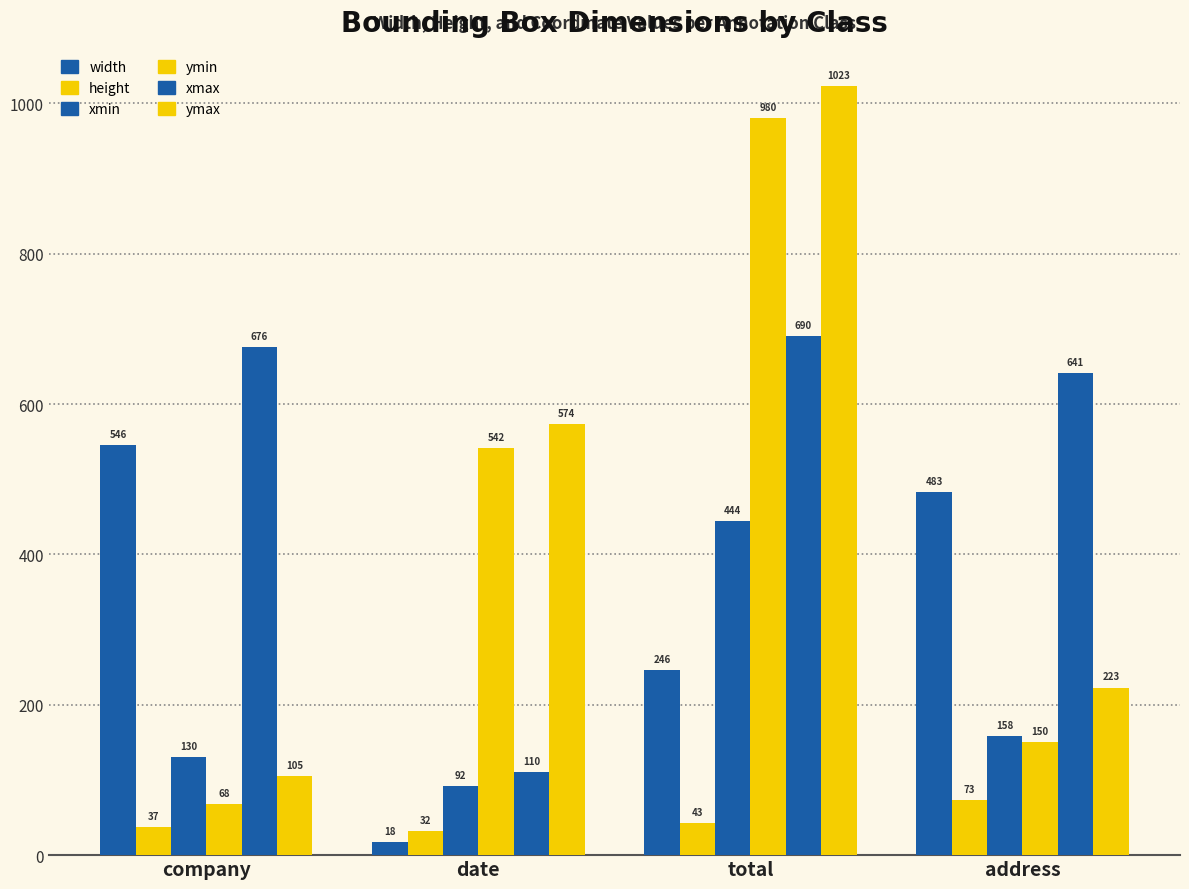

How many data points in height are less than 43?

2